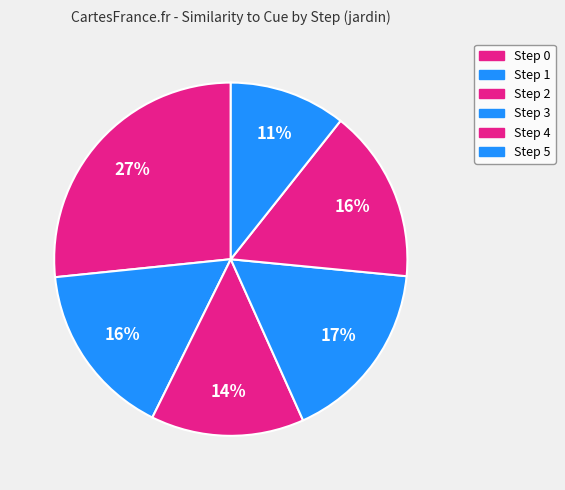

Count the number of slices in the pie.

6